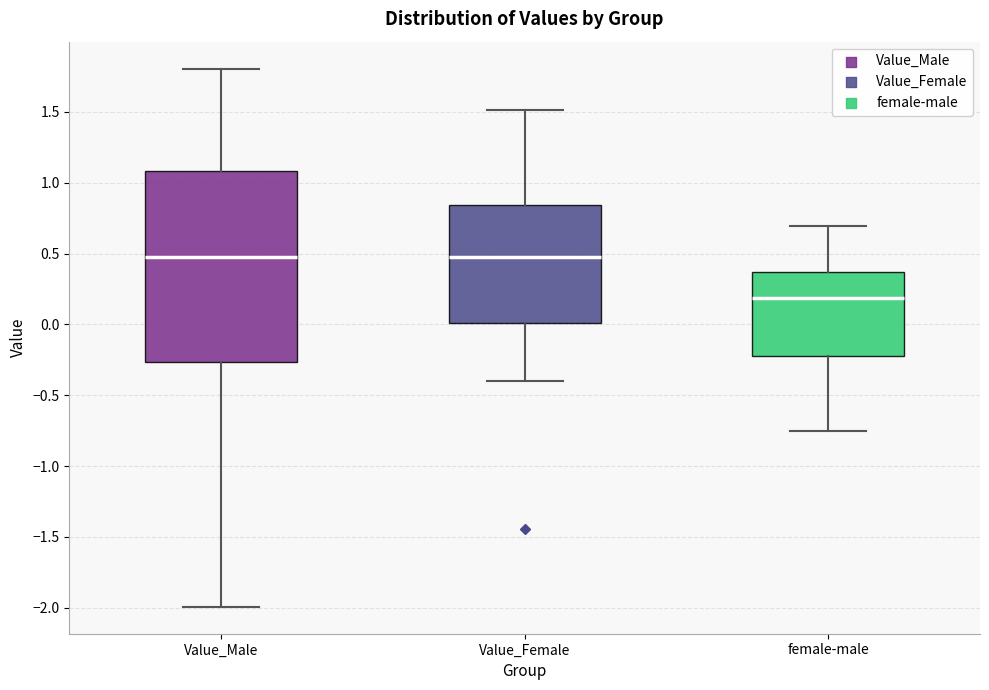

Comparing the boxes themselves (not the whiskers), which one is the tallest?

Value_Male